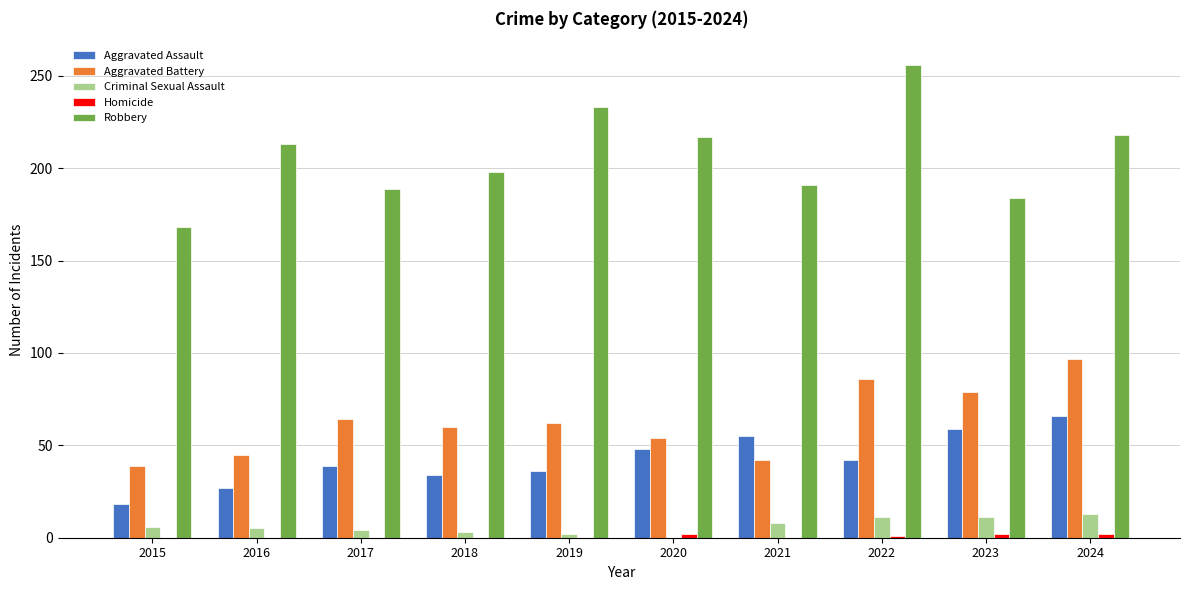

Does the chart contain stacked bars?

No